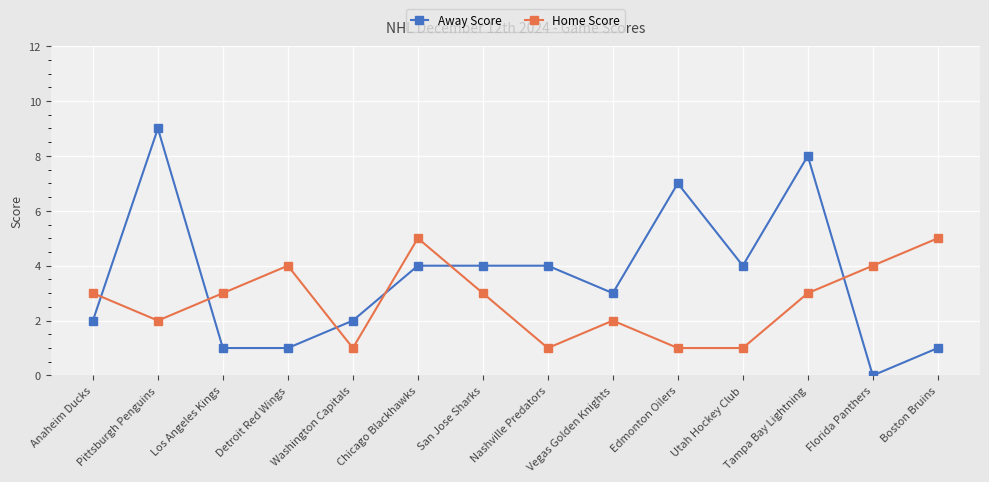

List the series in order of their overall mean, lowest first.

Home Score, Away Score